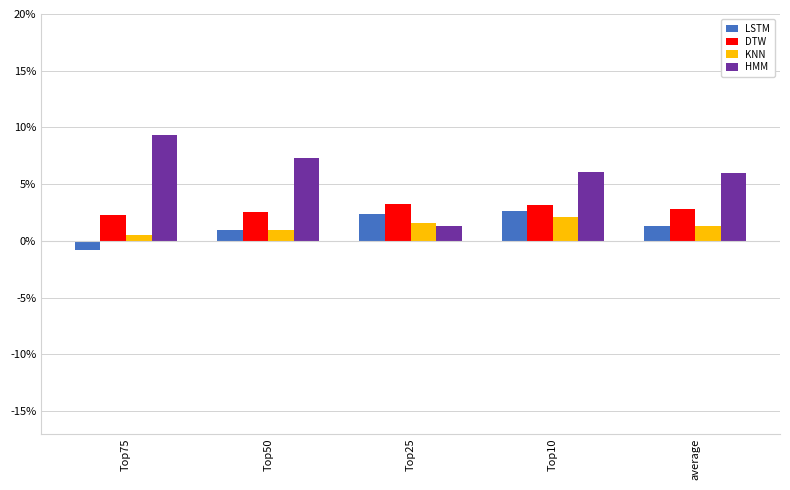

What is the difference between the HMM values at Top50 and Top25?

6.0